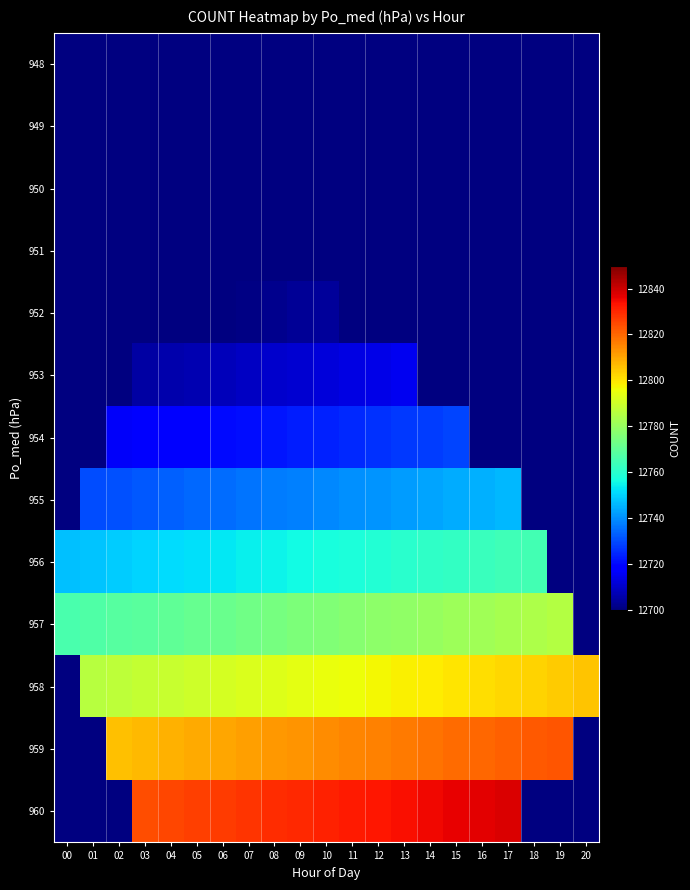

What is the sum of the 957 values at 01 and 12?

25545.0